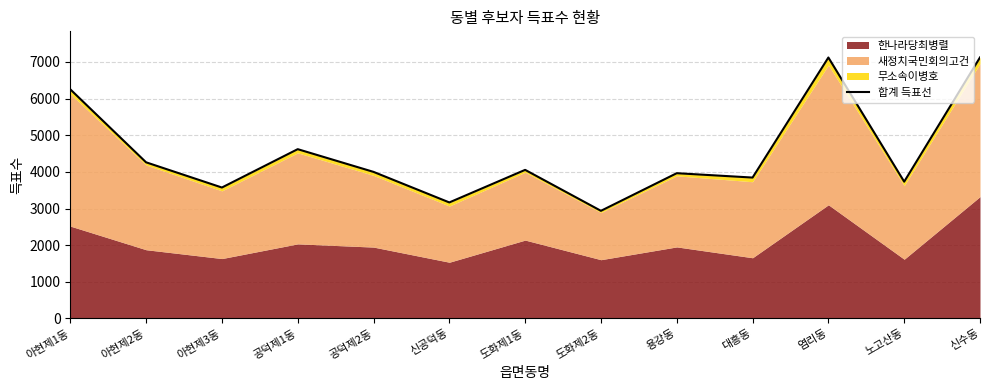

The chart shows a value of 4261 at 아현제2동. True or false?

True